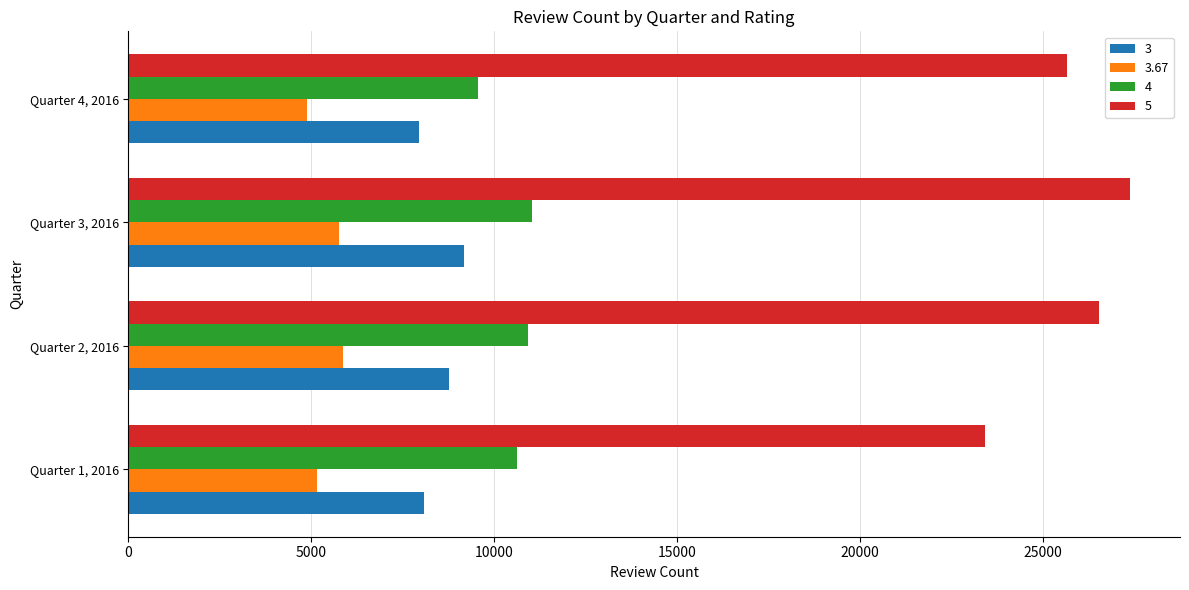

What is the approximate value of 4 at Quarter 2, 2016, to the nearest 10?

10920